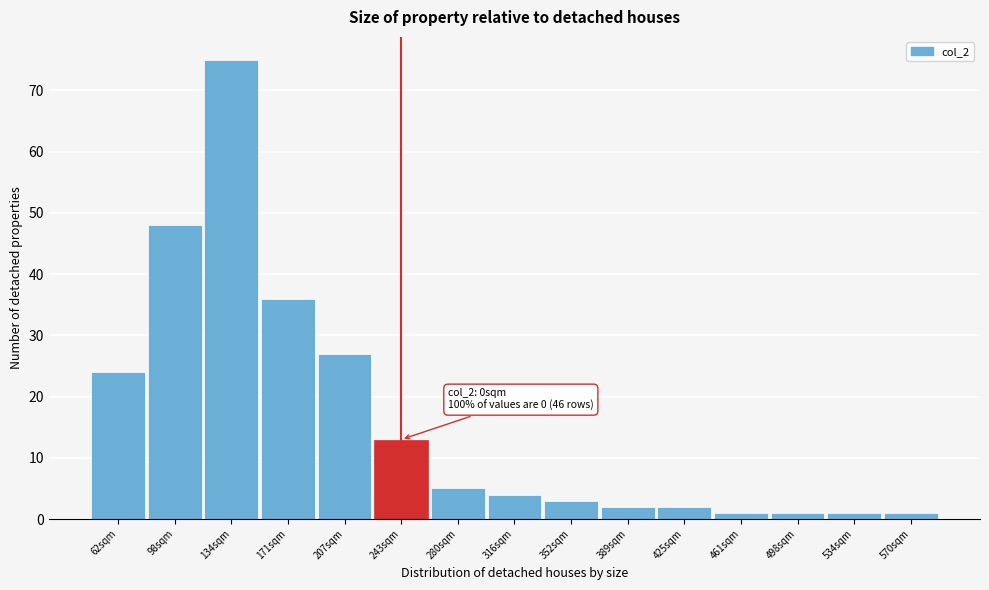

Reading left to right, what are all the values shown in this chart?

62sqm=24	98sqm=48	134sqm=75	171sqm=36	207sqm=27	243sqm=13	280sqm=5	316sqm=4	352sqm=3	389sqm=2	425sqm=2	461sqm=1	498sqm=1	534sqm=1	570sqm=1